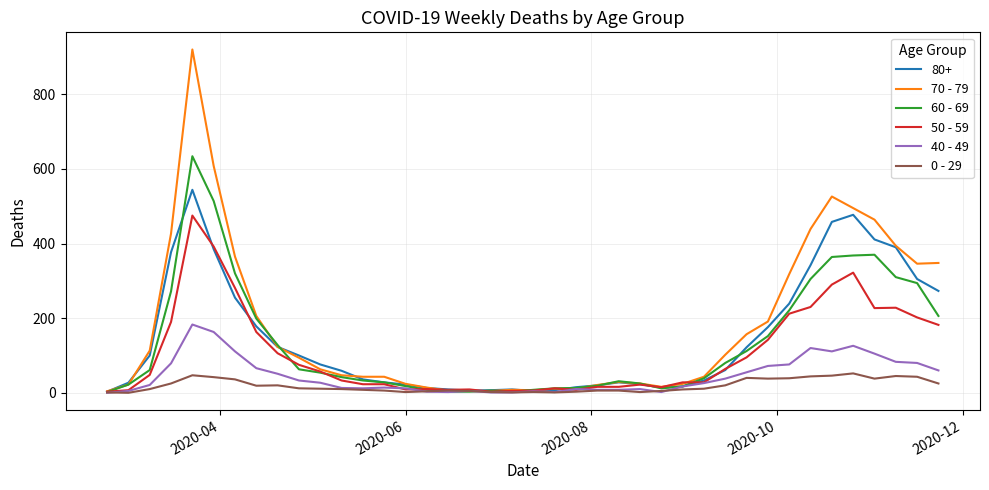

What is the maximum value for 40 - 49?

183